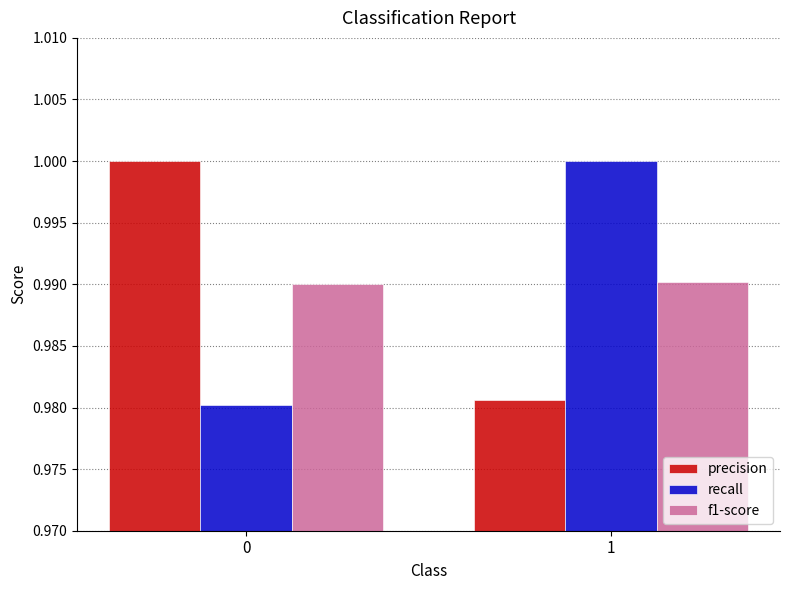

Is the value of recall at 0 greater than the value of f1-score at 1?

No